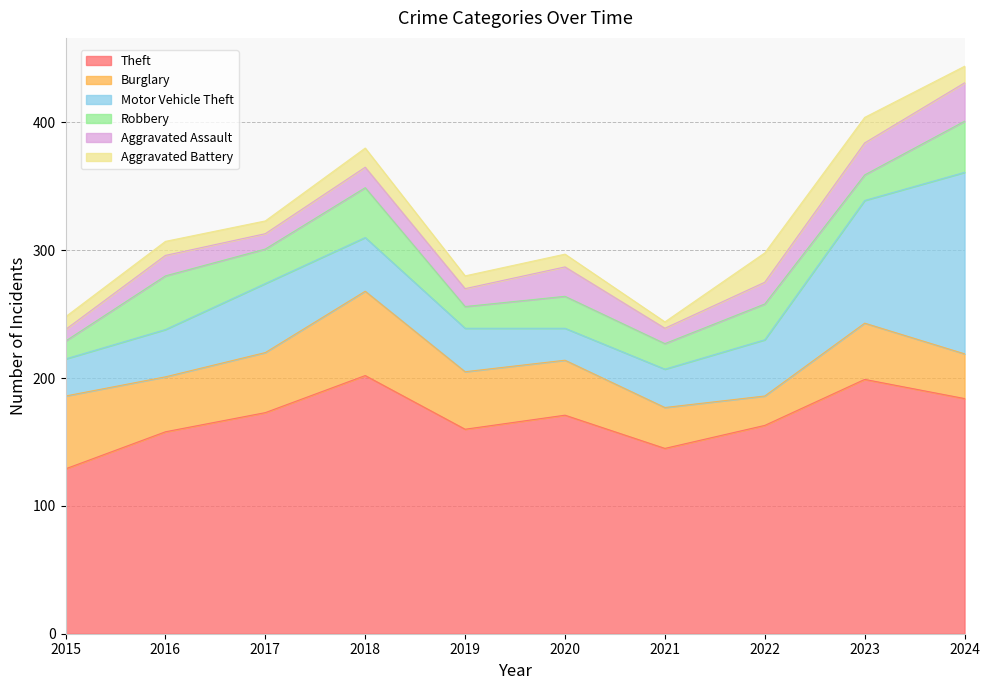

Is it true that Aggravated Battery equals 10 at 2019?

True